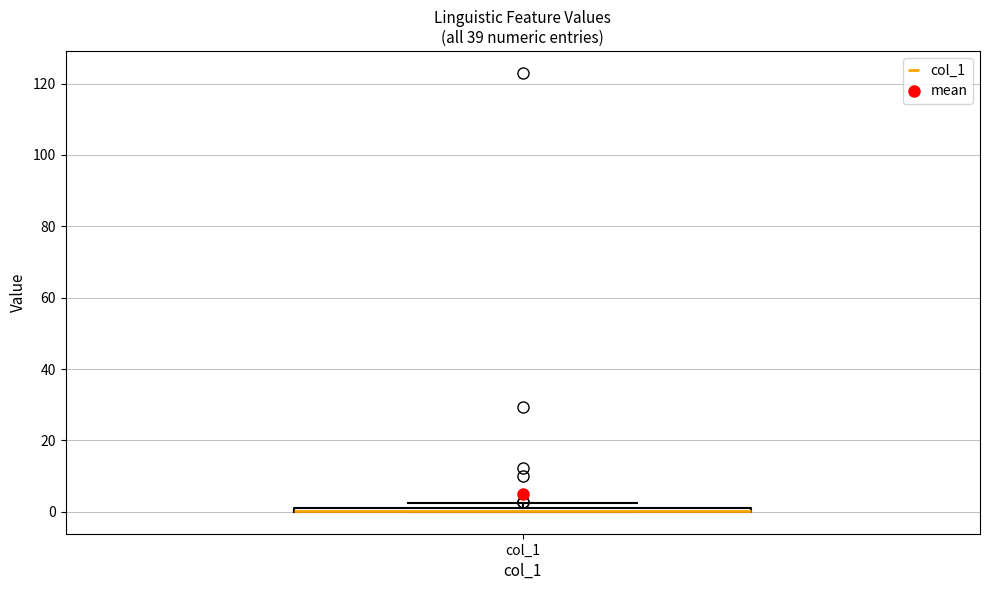

Where is the upper edge of the box for col_1 on the y-axis? The values are not printed on the chart, so give them approximately, as read against the axis.

2